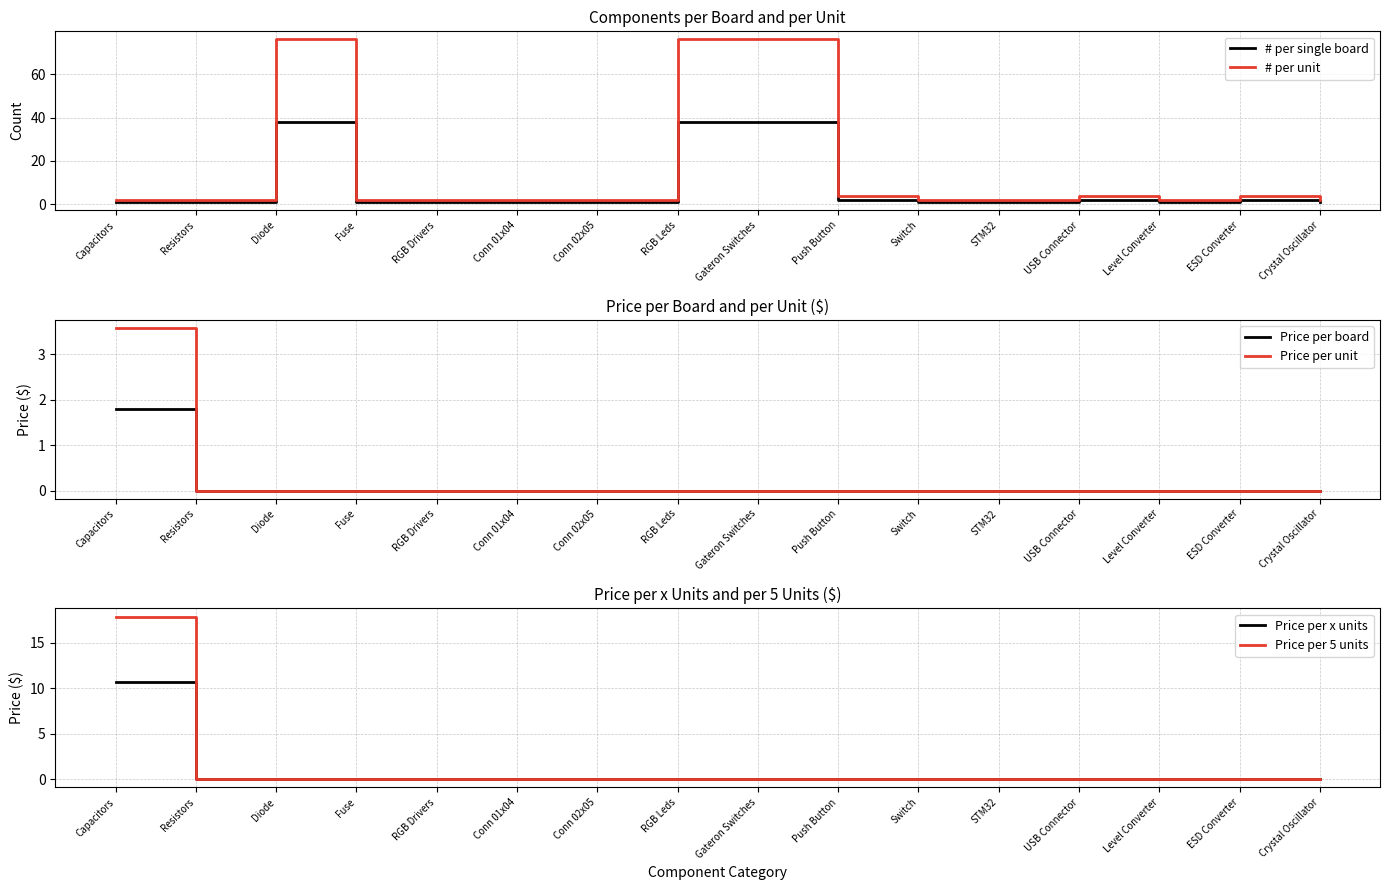

At how many categories does at least one series exceed 61?

3